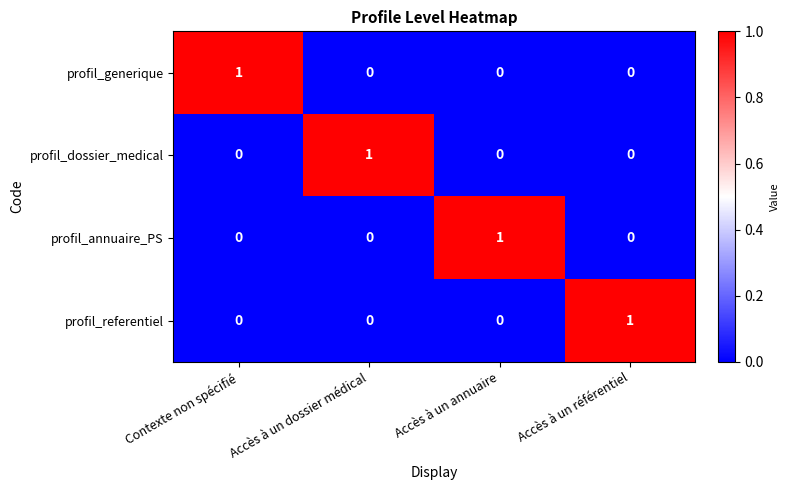

Count the number of data series in this chart.

4